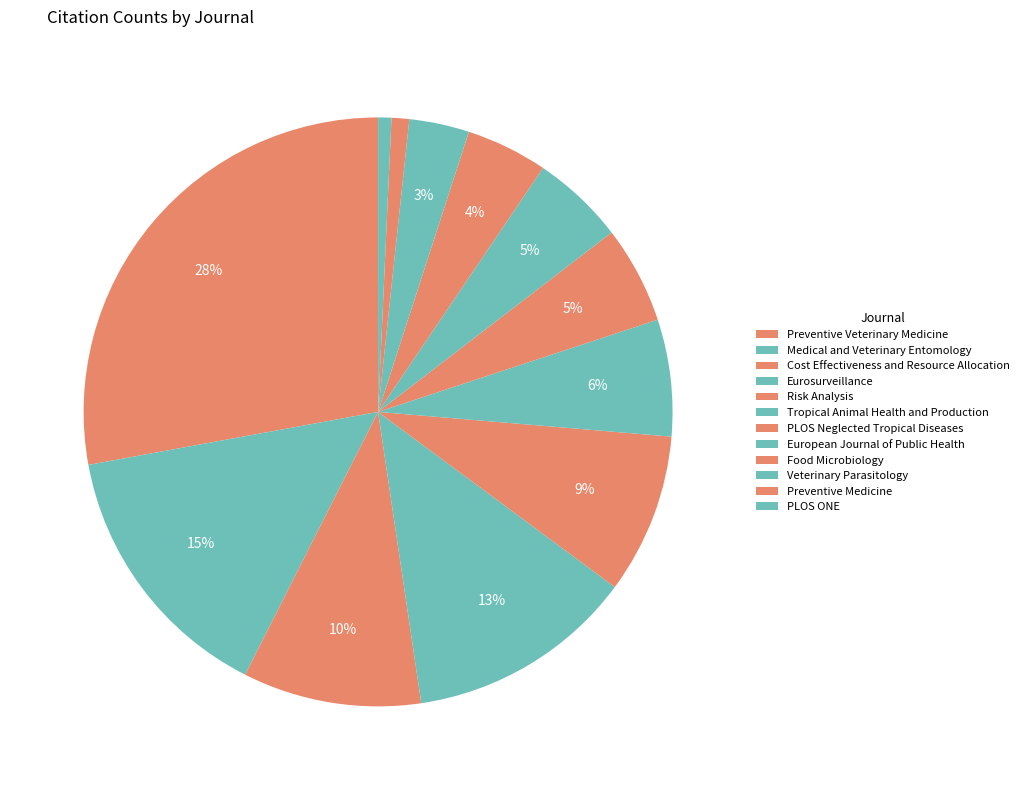

True or false: Tropical Animal Health and Production accounts for 6% of the total.

True